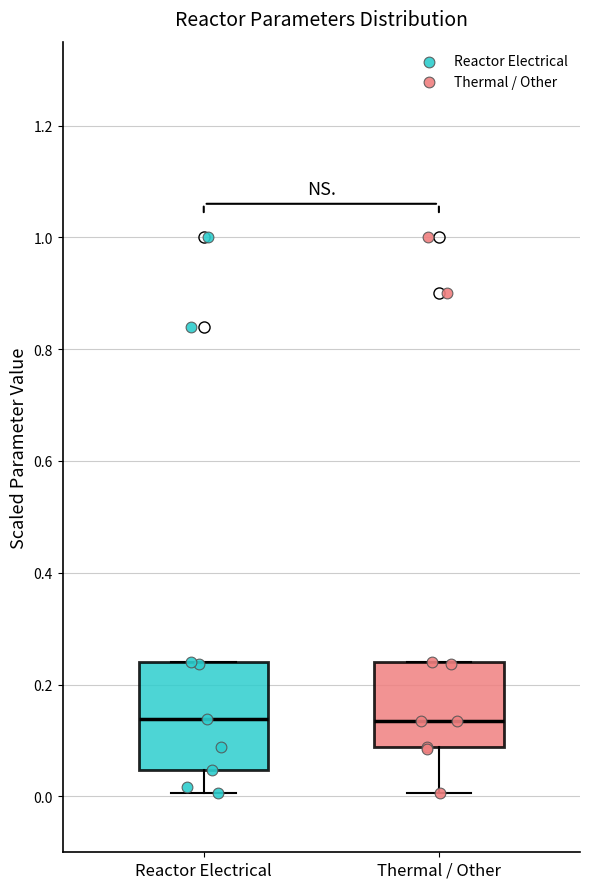

Reading left to right, read every box against the y-axis: the position of its median line, the range the box covers, and the ends of its whiskers. The values are not printed on the chart, so give them approximately, as read against the axis.

Reactor Electrical: median 0.14, box 0.04 to 0.24, whiskers 0.00 to 0.24
Thermal / Other: median 0.14, box 0.08 to 0.24, whiskers 0.00 to 0.24